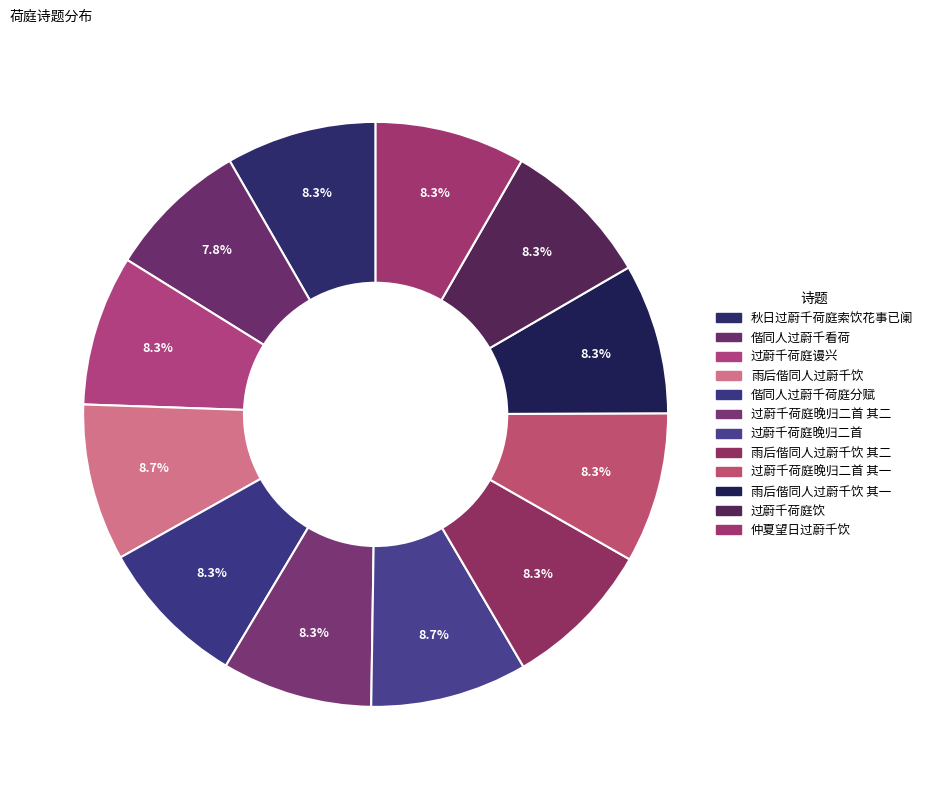

Count the number of slices in the pie.

12